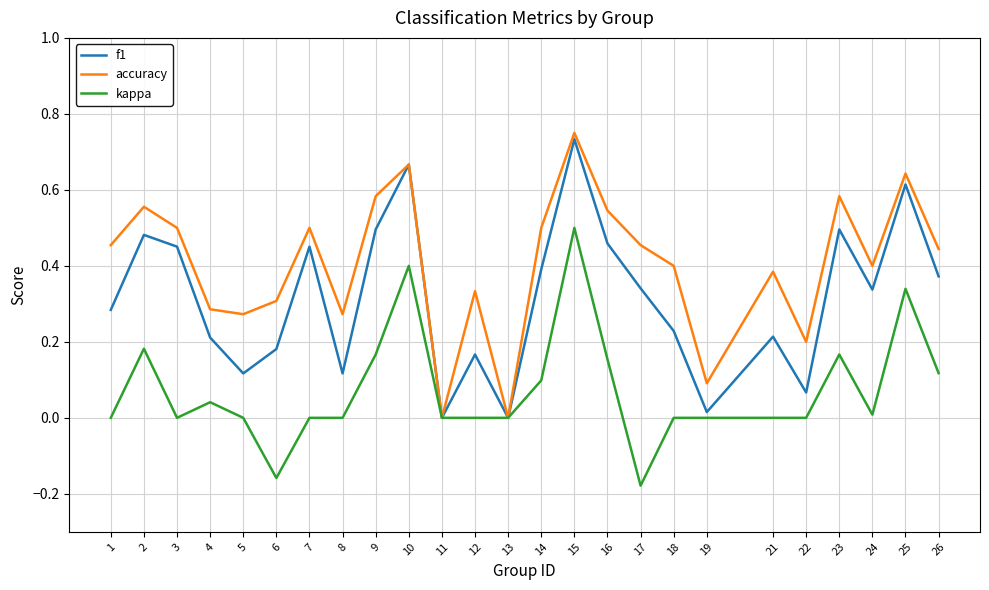

At which label does f1 reach its peak?

15